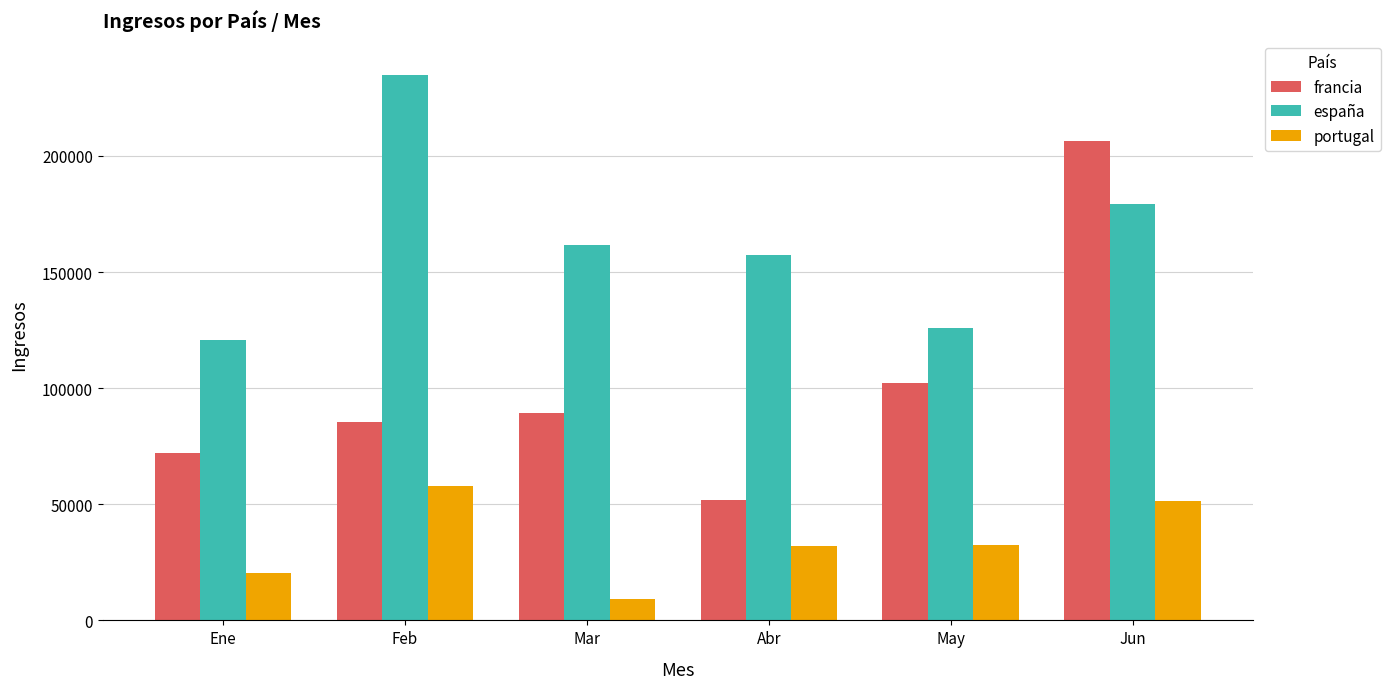

Which category has the lowest value in the españa series?

Ene